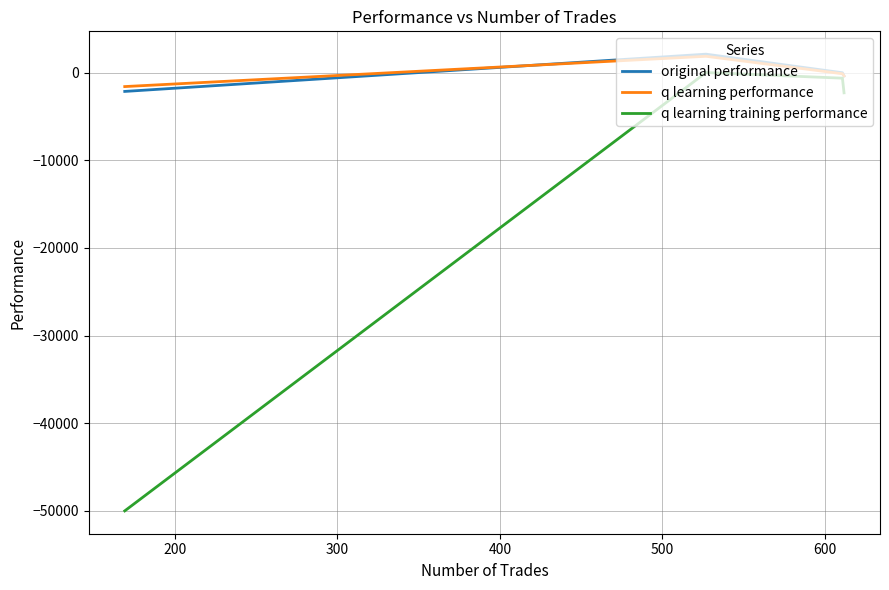

True or false: q learning performance and q learning training performance intersect in this chart.

False